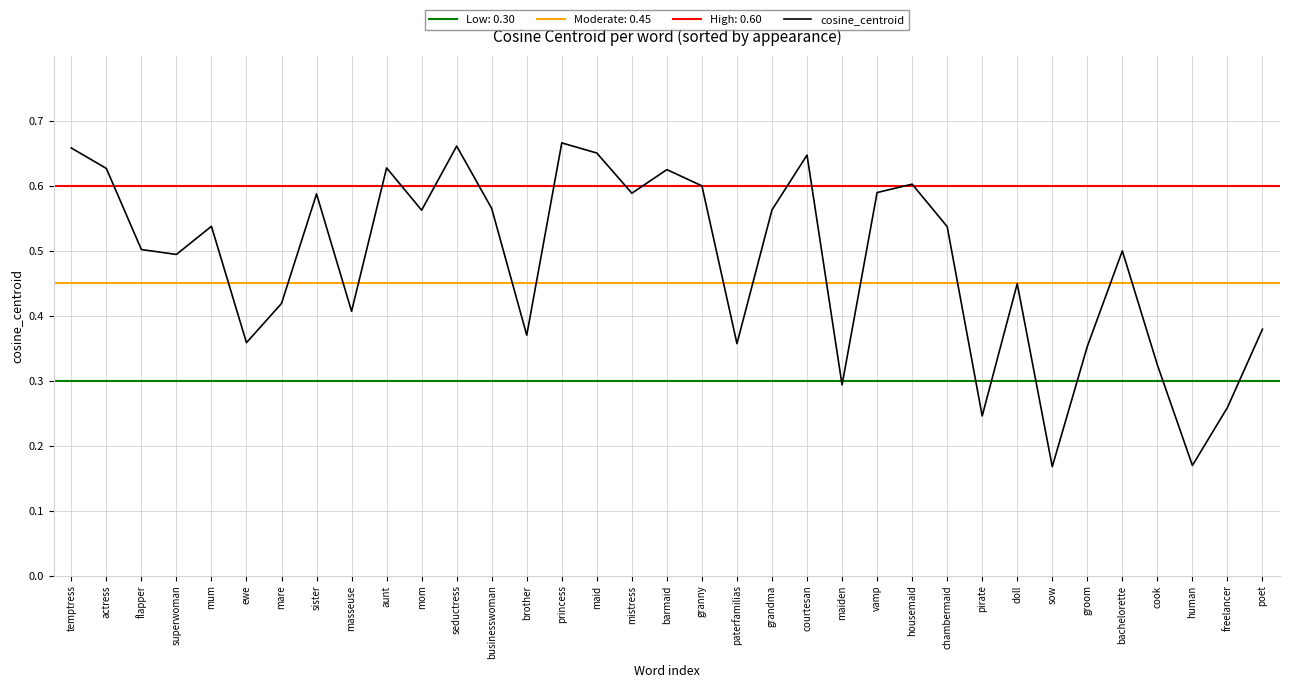

How many data points does each series have?

35